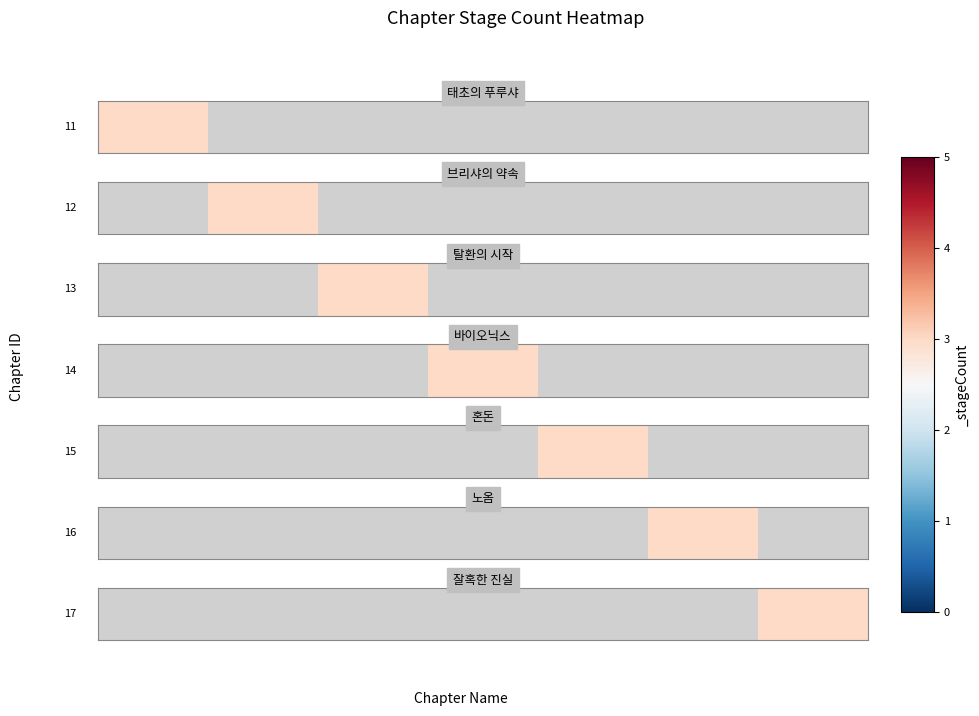

Rank the categories by value from lowest to highest.

0, 1, 2, 3, 4, 5, 6